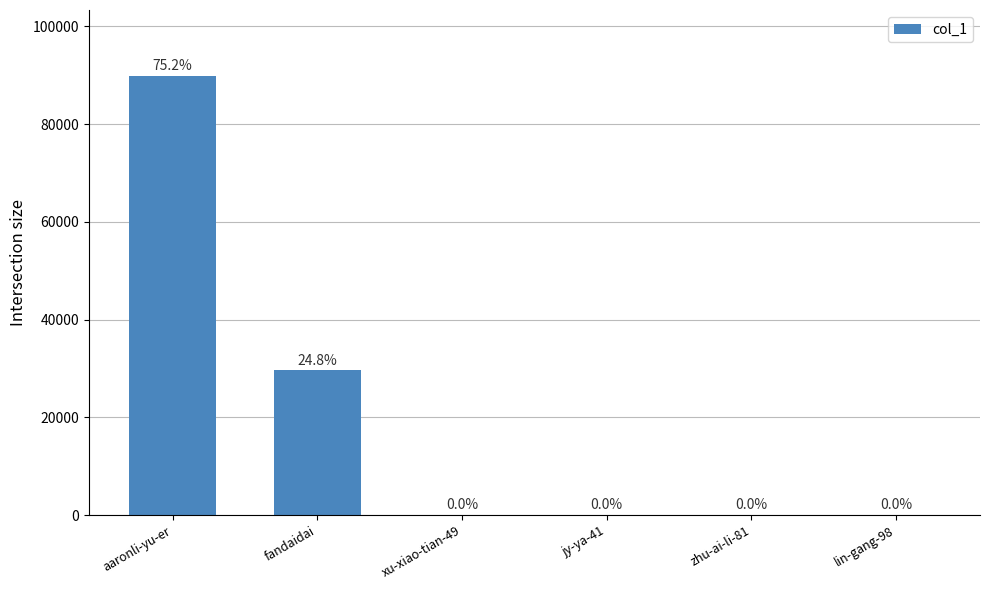

What is the label of the 3rd bar from the right?

jy-ya-41